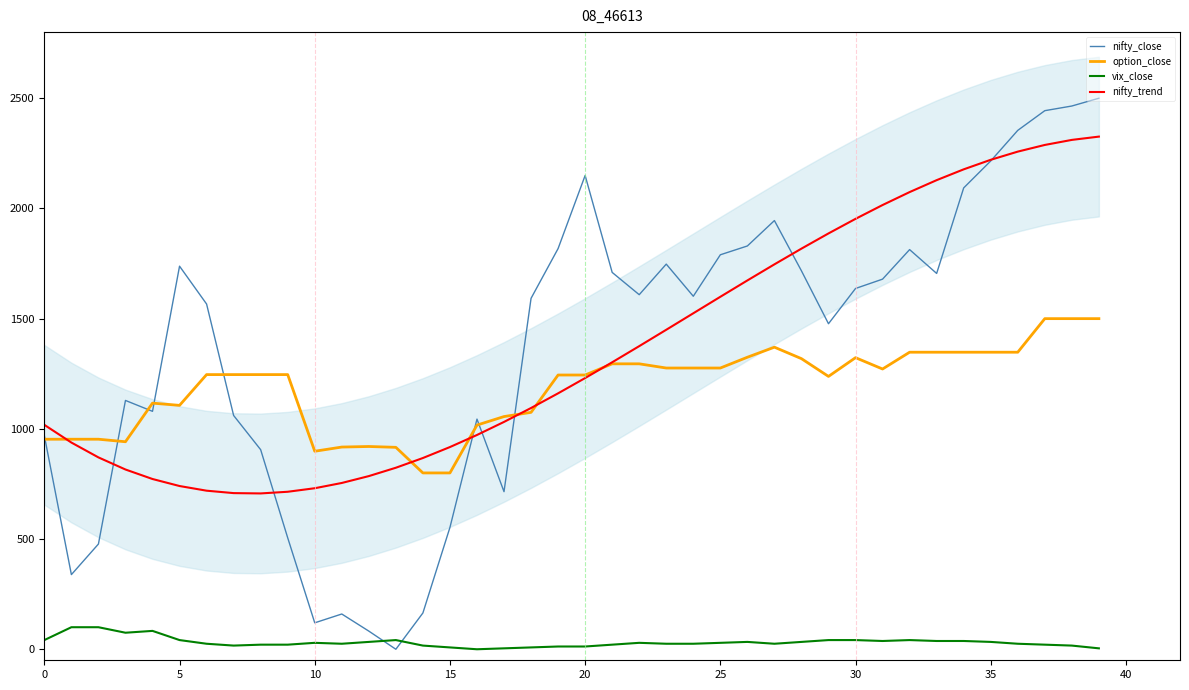

How many lines are shown in the chart?

4